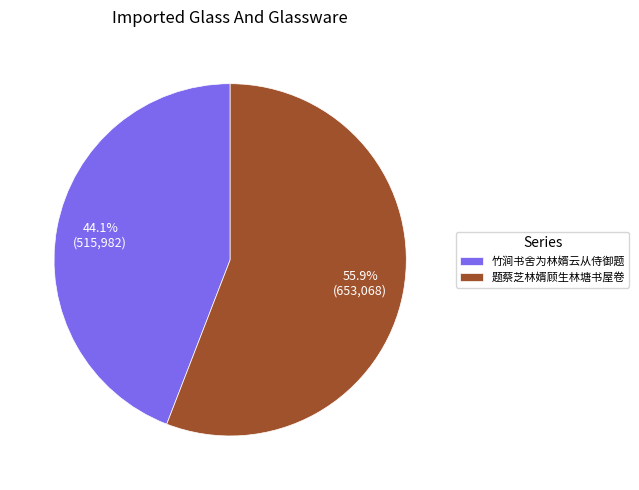

What percentage is the 竹涧书舍为林婿云从侍御题 slice, to the nearest percent?

44%